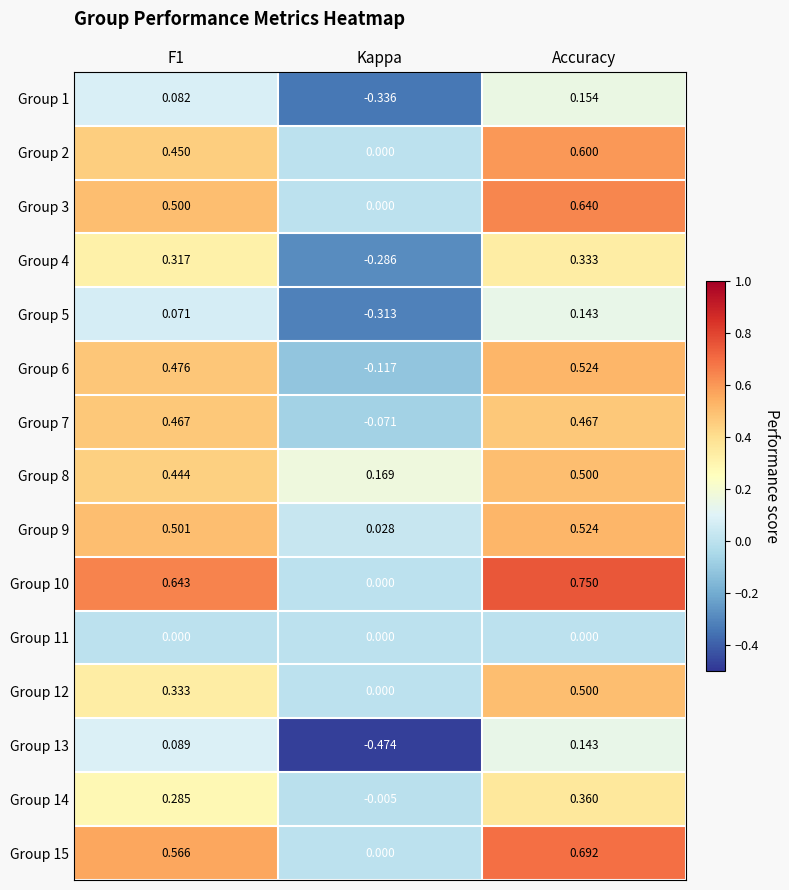

What is the difference between the highest and lowest values at F1?

0.6